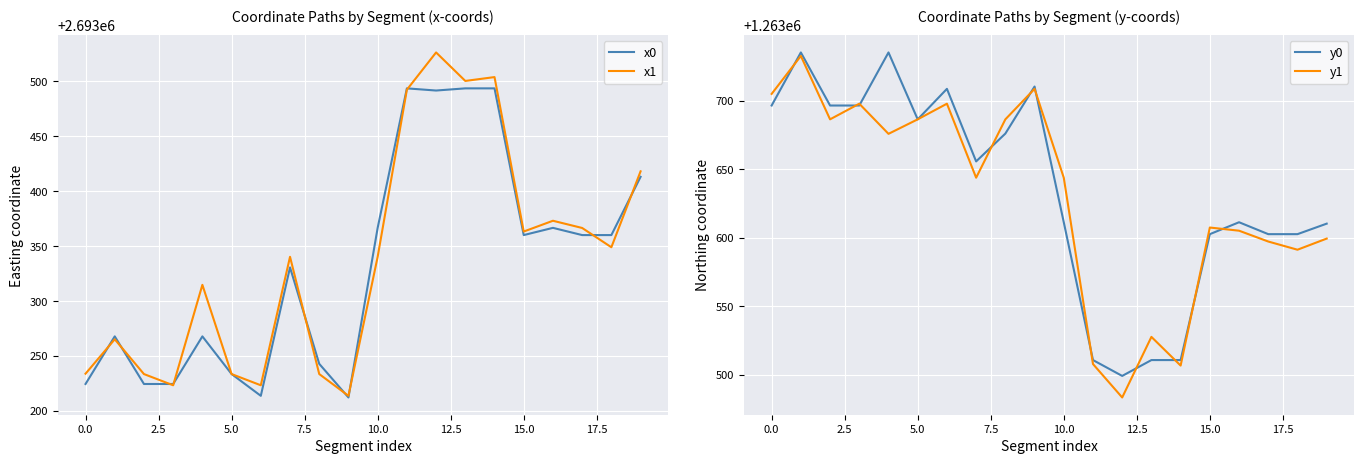

What is the minimum value for y0?

1263499.2